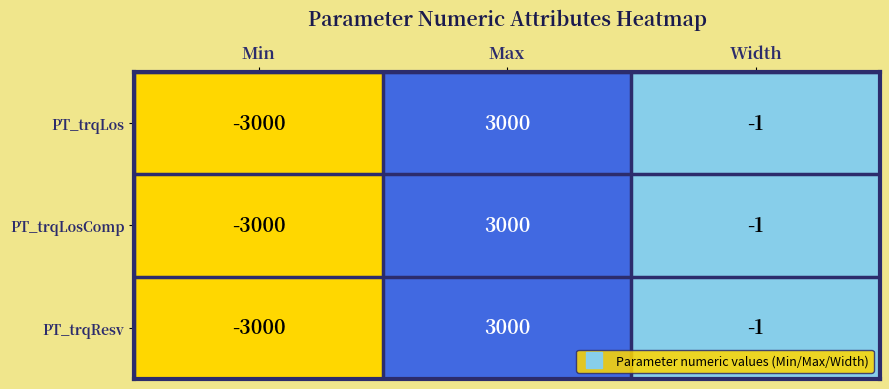

What is the total value across all series at Max?

9000